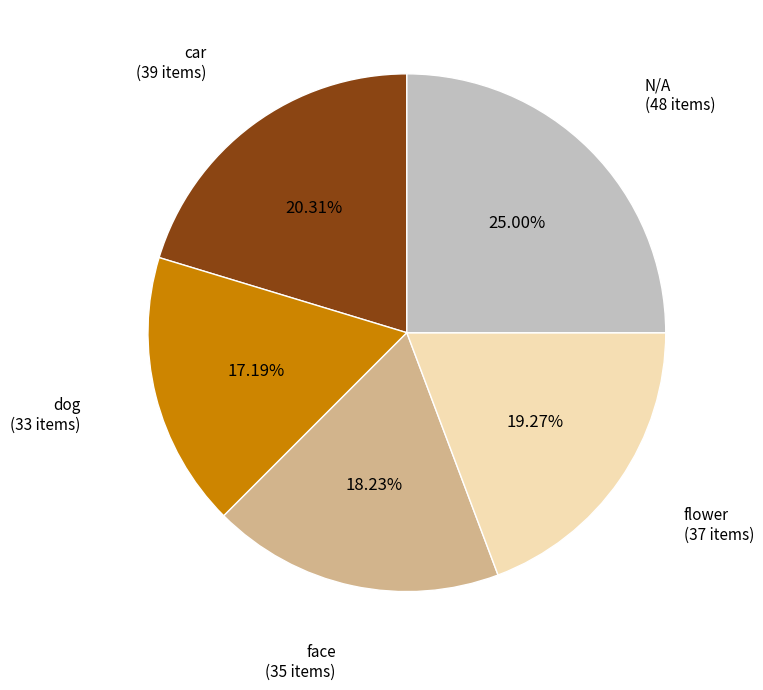

Does any single category account for the majority?

No